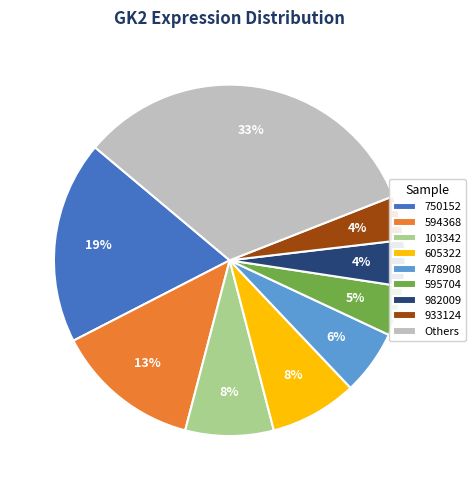

How many slices are in this pie chart?

9